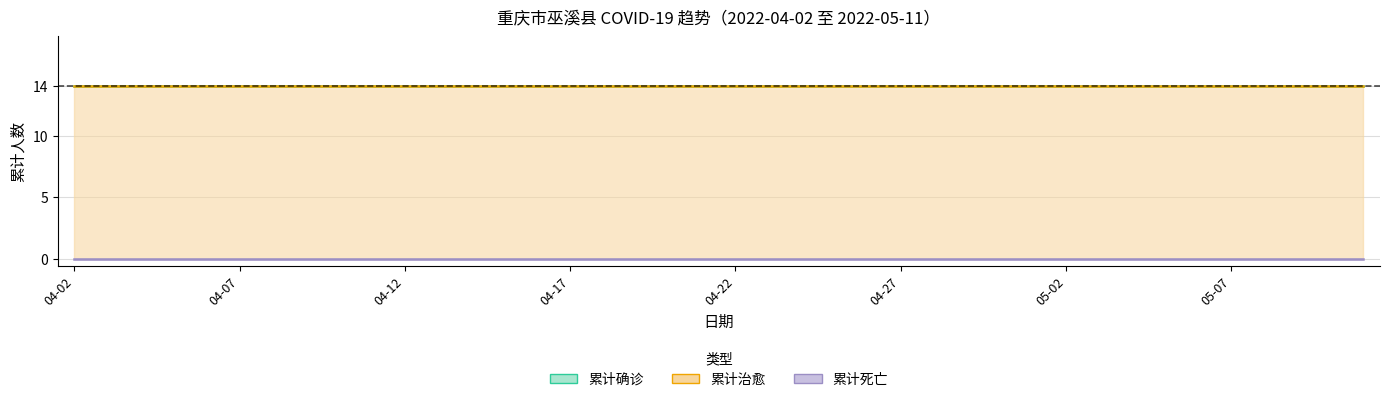

Between 10 and 11, which series saw the biggest shift?

累计确诊线